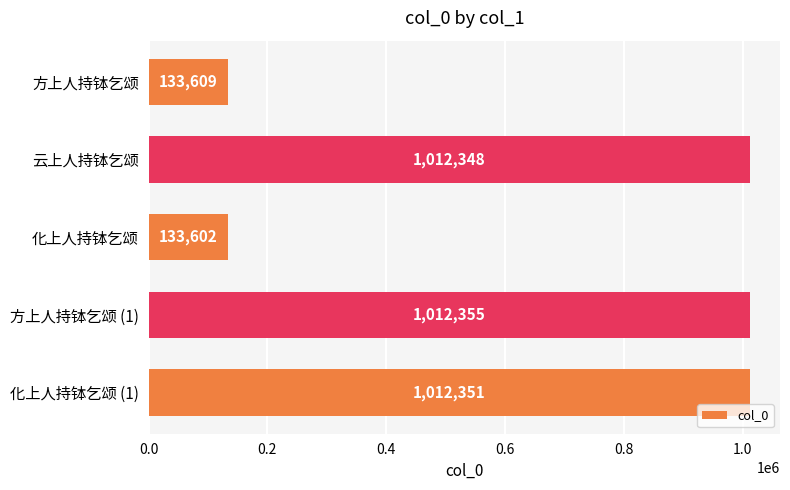

What is the label of the 3rd bar from the bottom?

化上人持钵乞颂